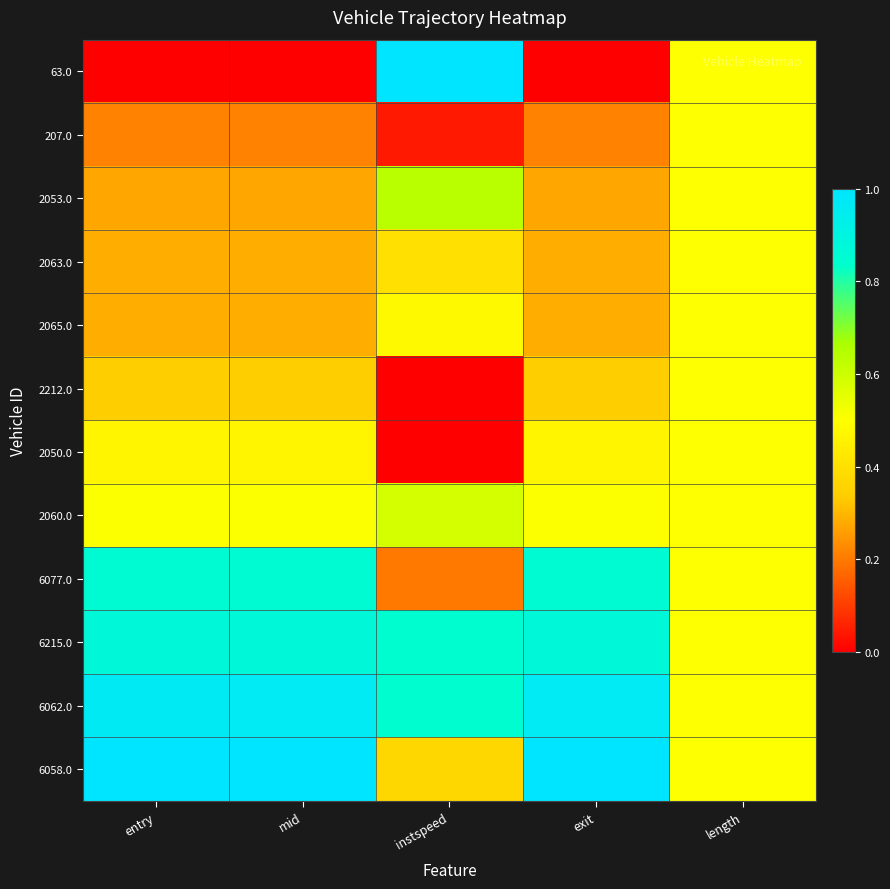

Reading left to right, extract all data points from this chart.

63.0: entry=0.0	mid=0.0	instspeed=1.0	exit=0.0	length=0.5
207.0: entry=0.2	mid=0.2	instspeed=0.0	exit=0.2	length=0.5
2053.0: entry=0.3	mid=0.3	instspeed=0.6	exit=0.3	length=0.5
2063.0: entry=0.3	mid=0.3	instspeed=0.4	exit=0.3	length=0.5
2065.0: entry=0.3	mid=0.3	instspeed=0.5	exit=0.3	length=0.5
2212.0: entry=0.3	mid=0.3	instspeed=0.0	exit=0.3	length=0.5
2050.0: entry=0.5	mid=0.5	instspeed=0.0	exit=0.5	length=0.5
2060.0: entry=0.5	mid=0.5	instspeed=0.6	exit=0.5	length=0.5
6077.0: entry=0.9	mid=0.9	instspeed=0.2	exit=0.9	length=0.5
6215.0: entry=0.9	mid=0.9	instspeed=0.8	exit=0.9	length=0.5
6062.0: entry=1.0	mid=1.0	instspeed=0.8	exit=1.0	length=0.5
6058.0: entry=1.0	mid=1.0	instspeed=0.4	exit=1.0	length=0.5